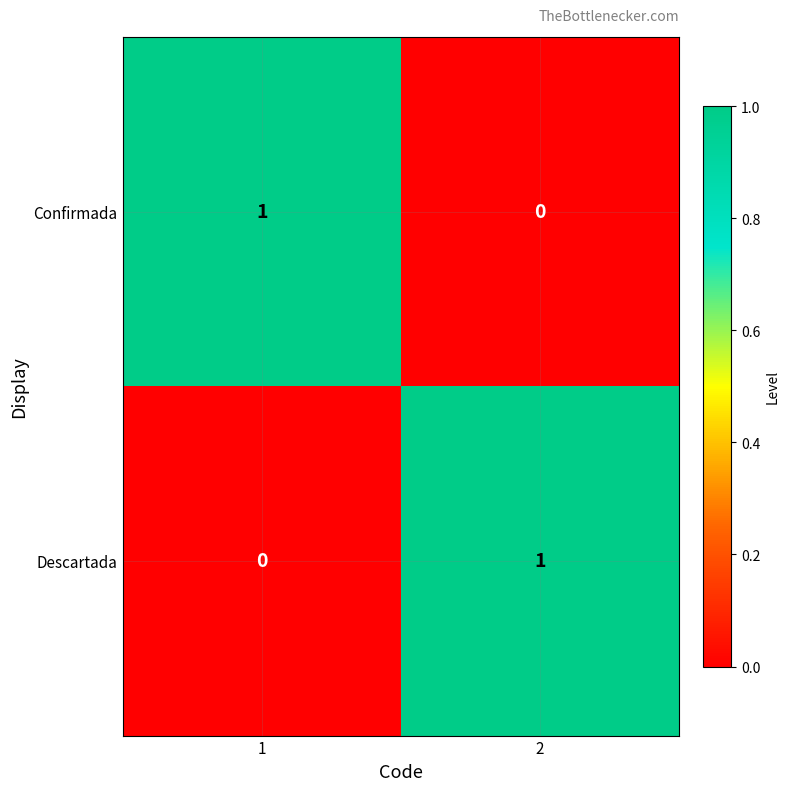

Is the value of Descartada at 1 greater than the value of Confirmada at 1?

No